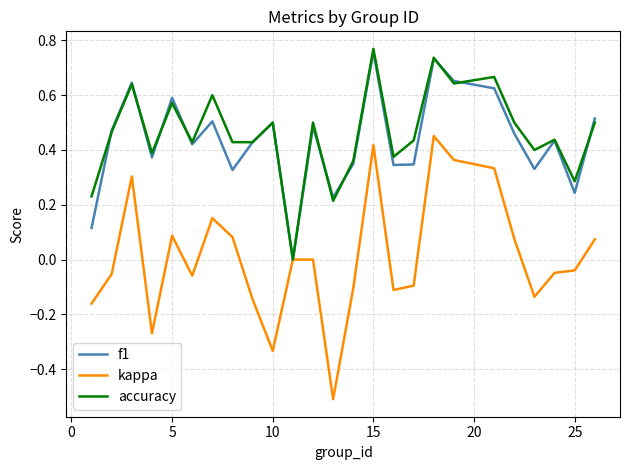

Which series has the widest spread of values?

kappa